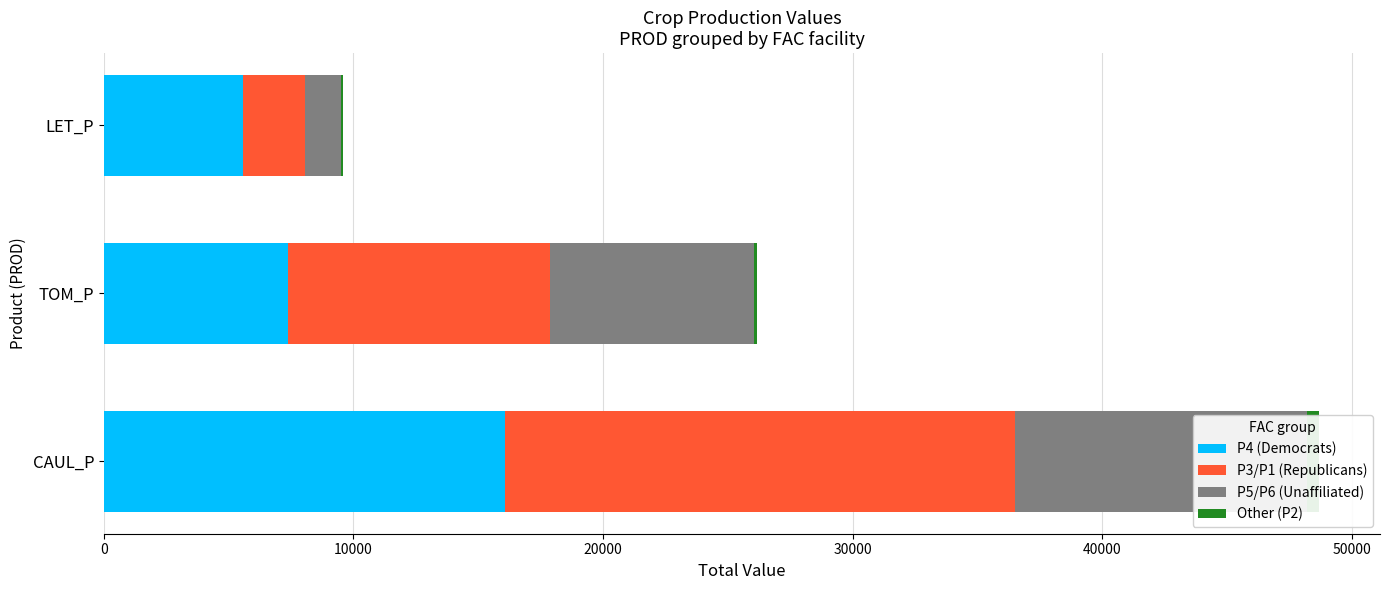

List the series in order of their peak value, highest first.

P3/P1 (Republicans), P4 (Democrats), P5/P6 (Unaffiliated), Other (P2)